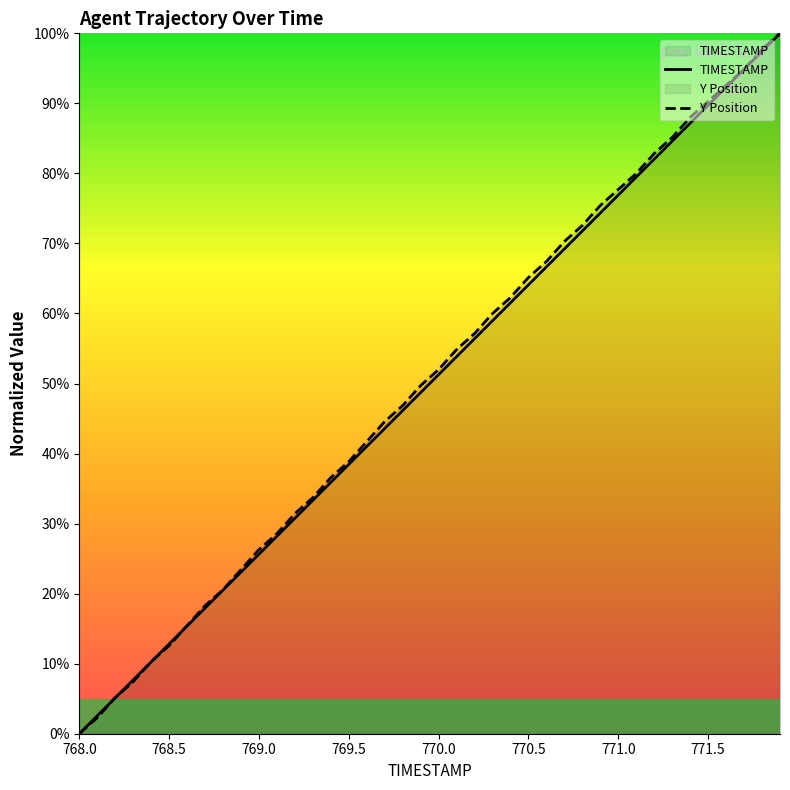

What are all the series names shown in the legend?

TIMESTAMP, Y